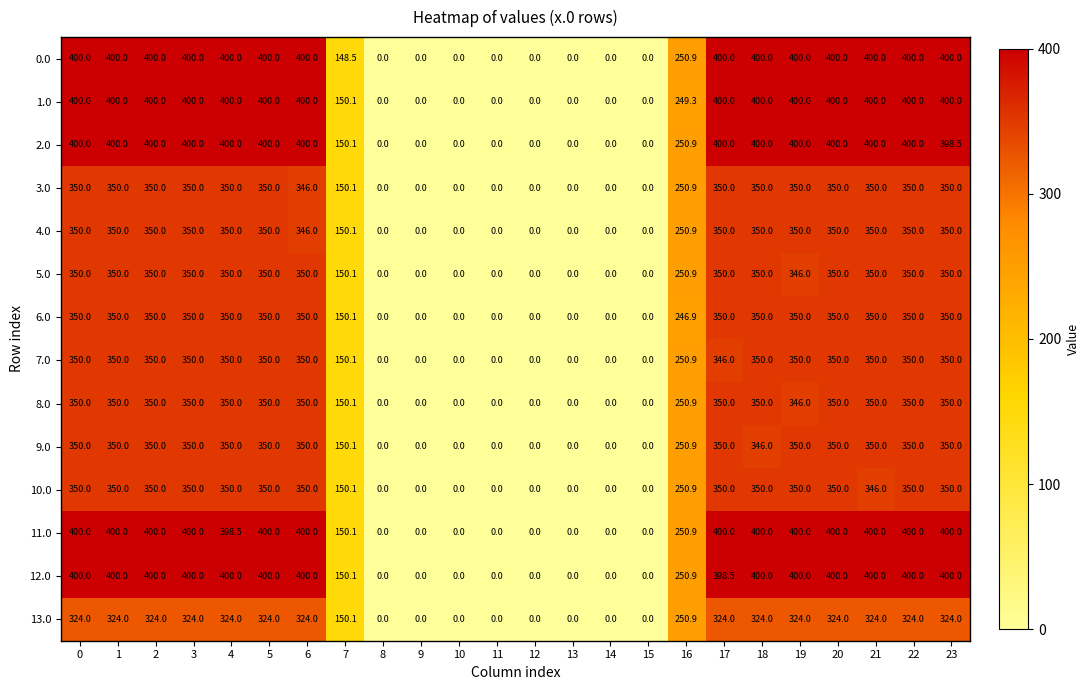

Which series changed the most between 17 and 22?

7.0